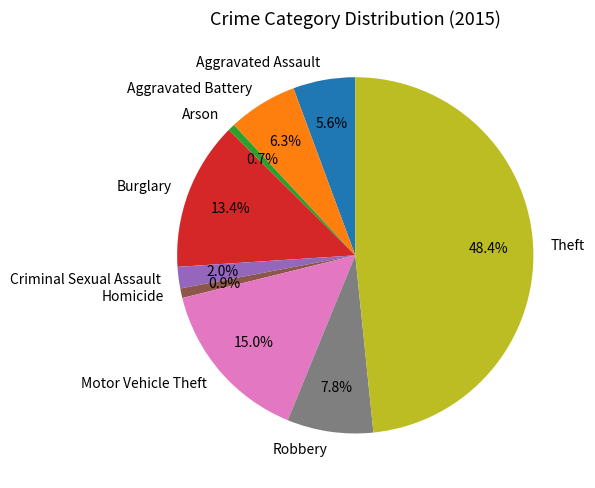

How much of the chart is everything except Motor Vehicle Theft?

85.0%